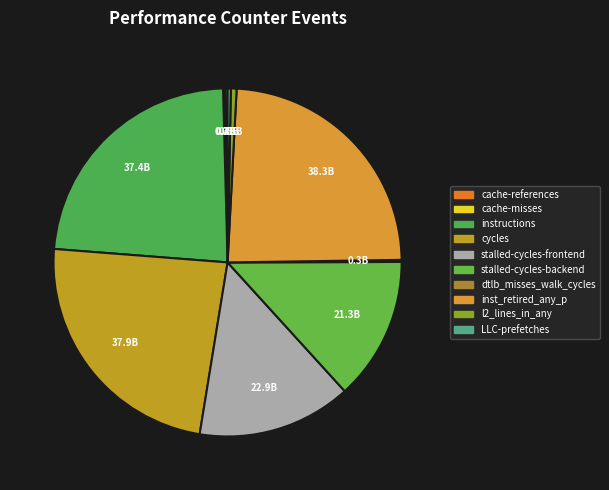

Does inst_retired_any_p account for over 50% of the chart?

No